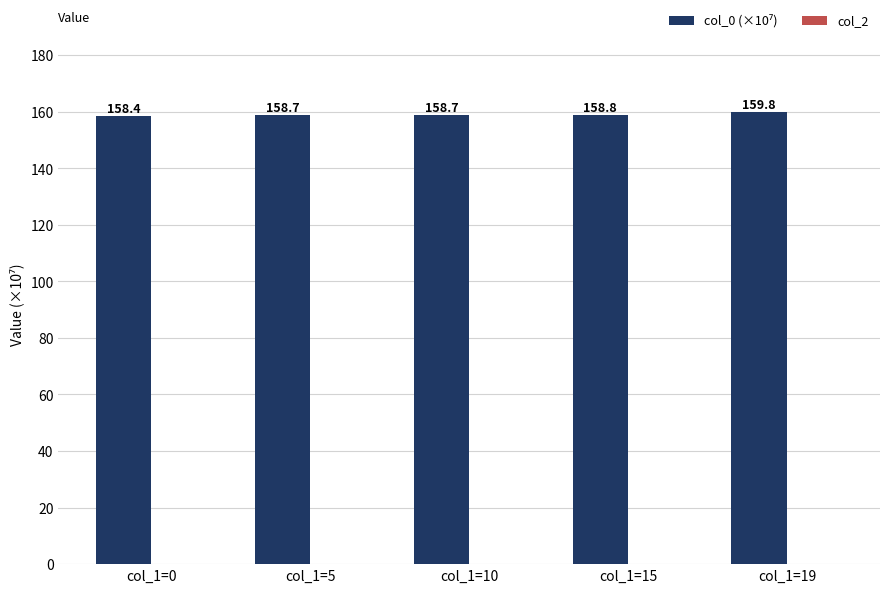

How many bars are there in total?

5